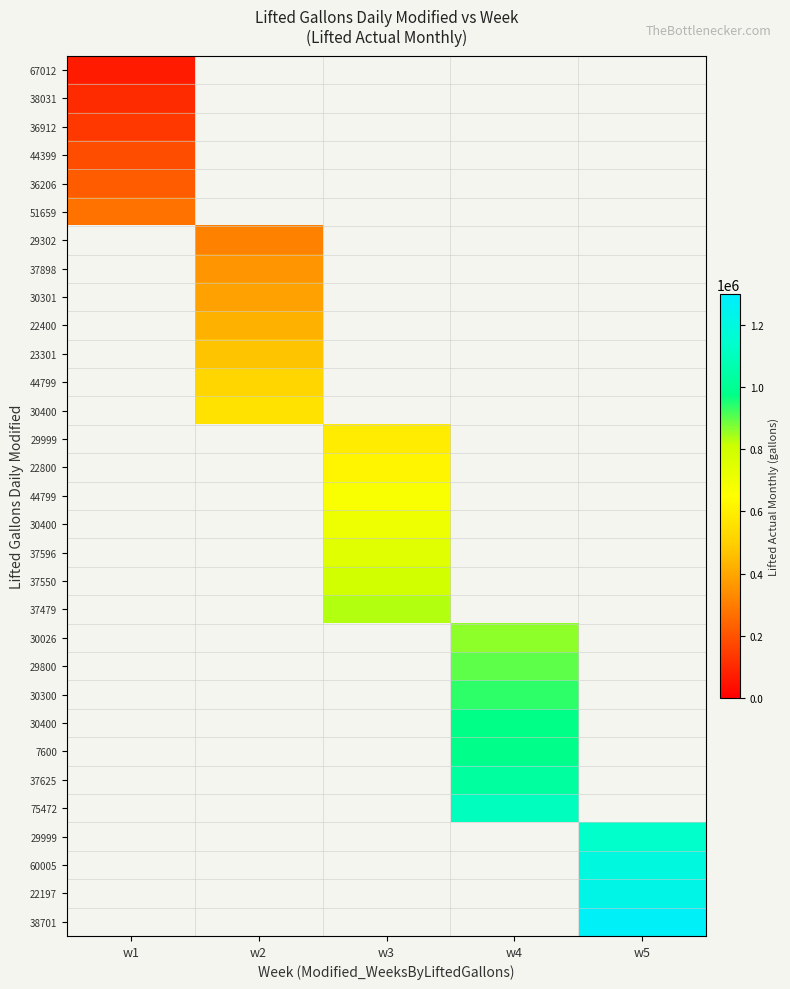

Count the number of data series in this chart.

31